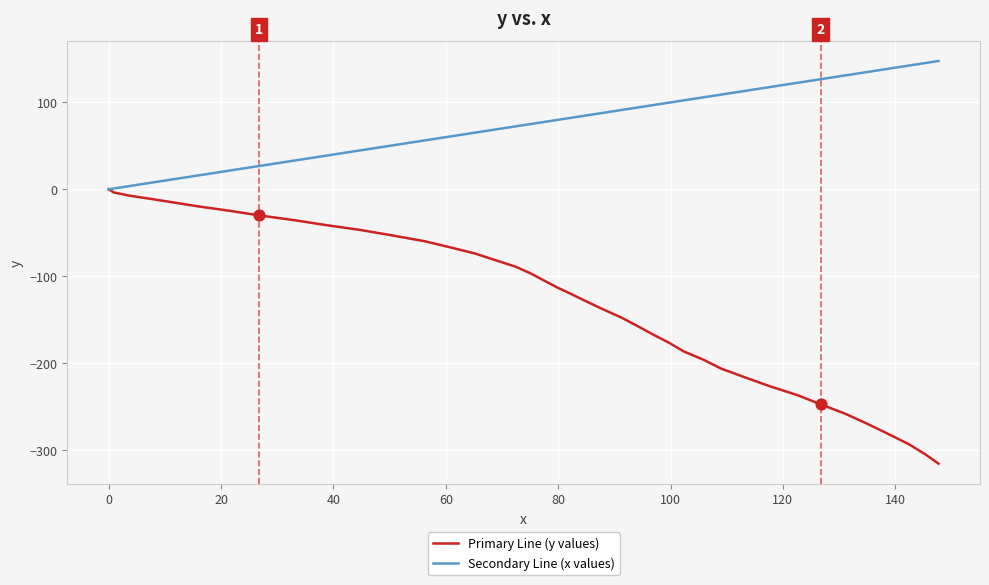

What are all the series names shown in the legend?

Primary Line (y values), Secondary Line (x values)